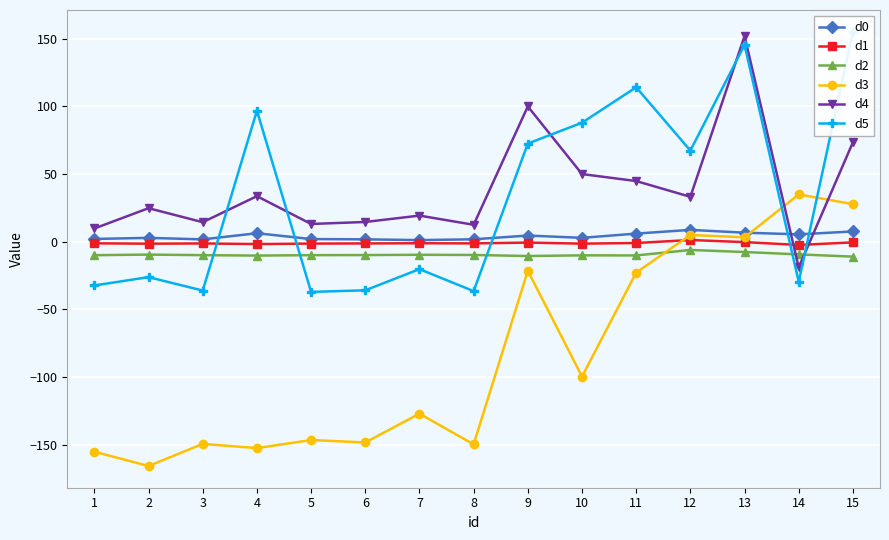

Which series changed the most between 2 and 9?

d3